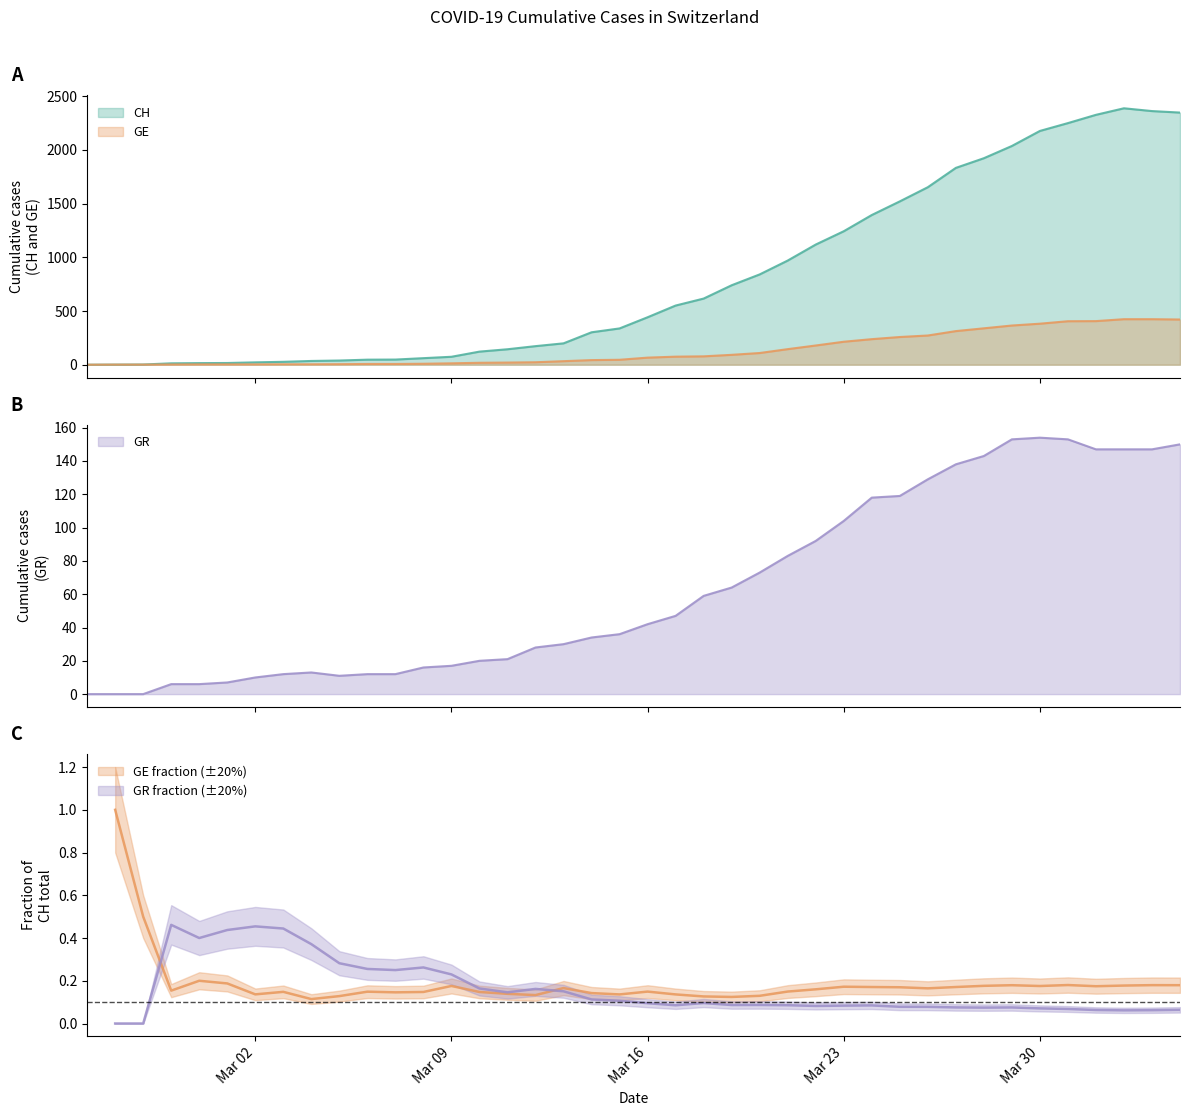

Between 2020-04-03 and 2020-03-08, which is larger?

2020-04-03